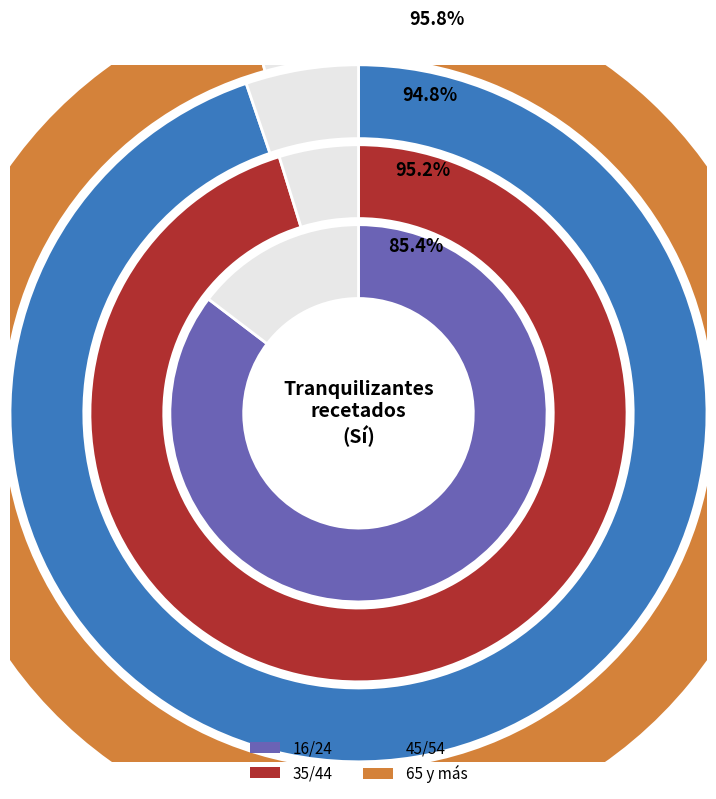

To the nearest percent, what percentage of the pie is Sí?

96%